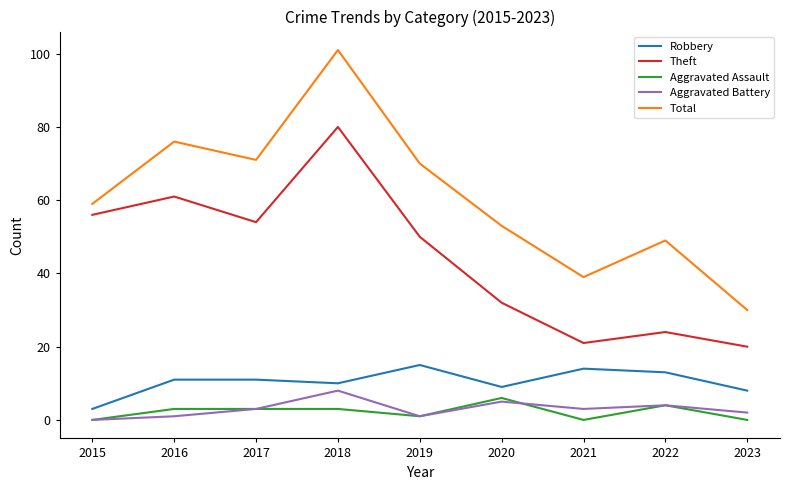

At which category is the sum across all series the highest?

2018